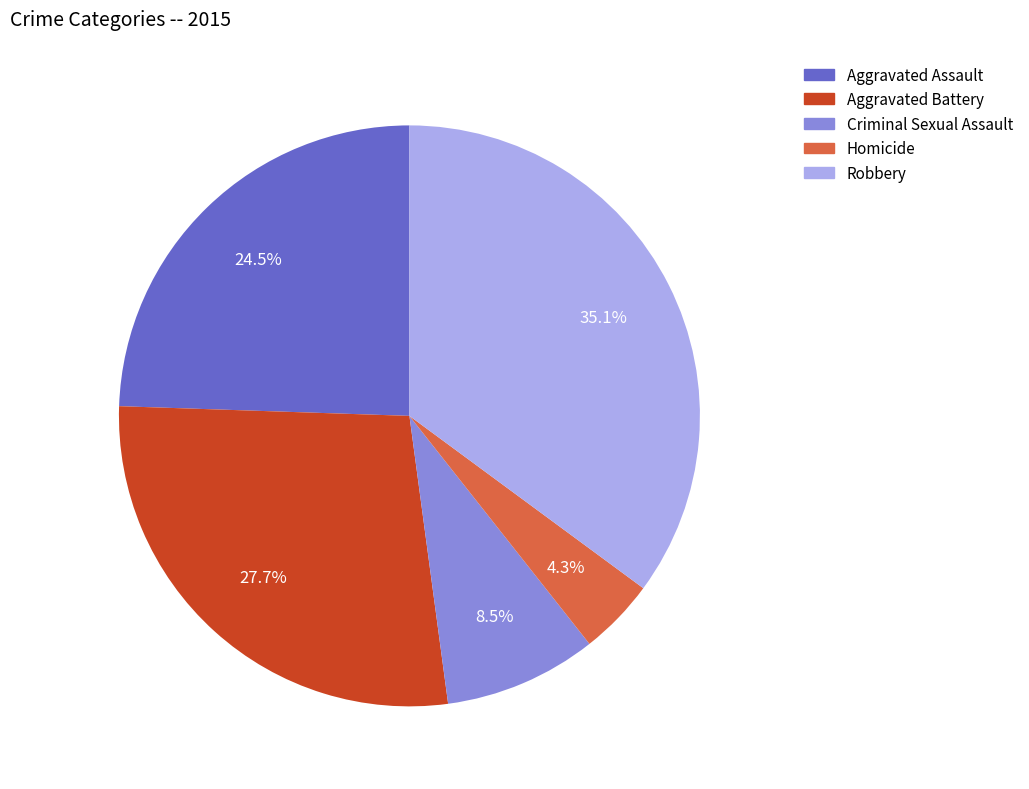

The Criminal Sexual Assault slice represents 20% of the pie. True or false?

False